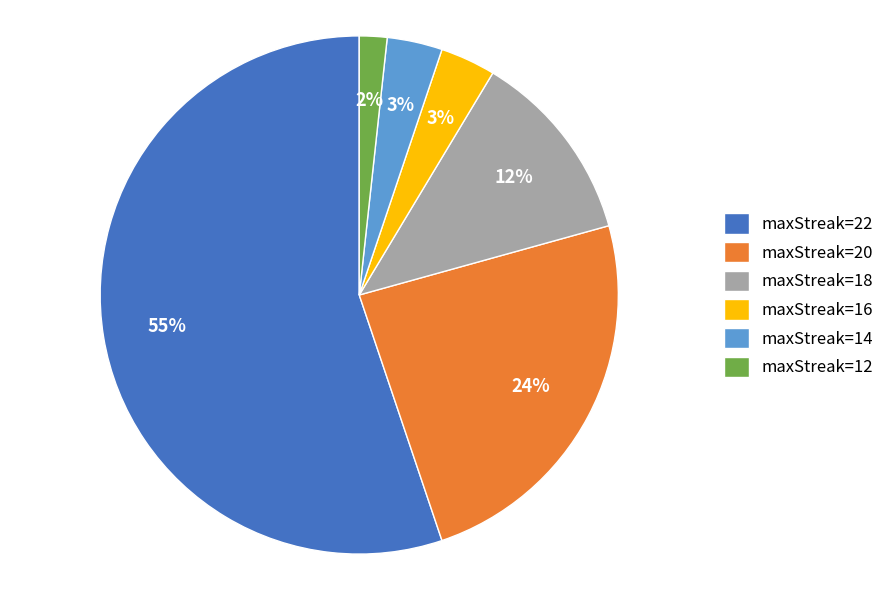

Is there a majority slice in this chart?

Yes